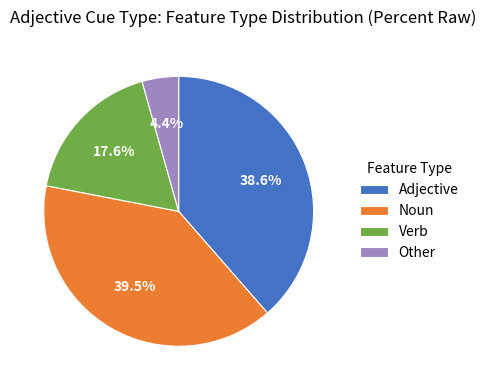

Rank the categories by value from lowest to highest.

Other, Verb, Adjective, Noun